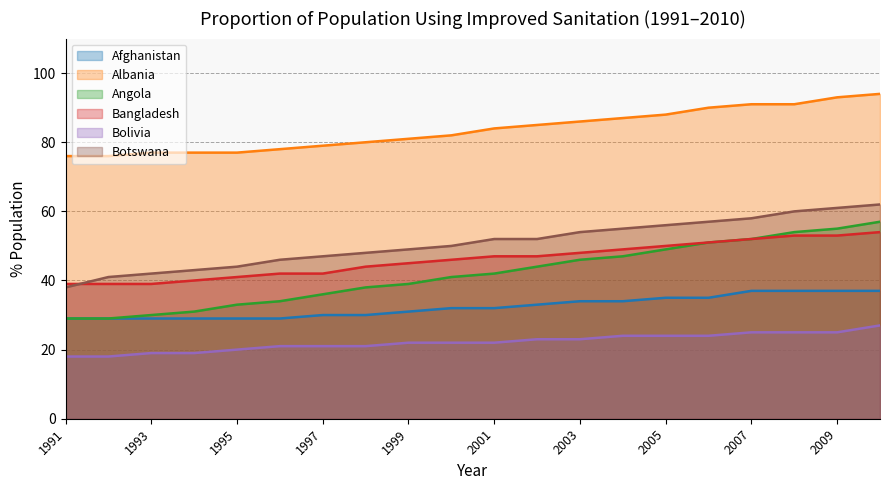

Is the value of Bolivia at 1992 greater than the value of Angola at 1992?

No